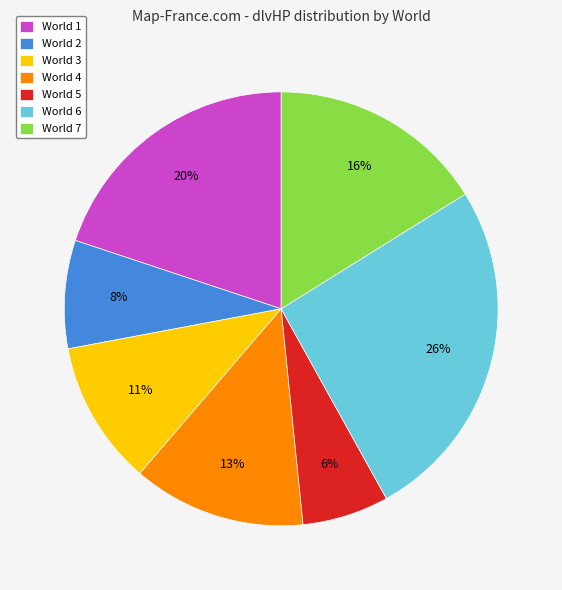

How many segments does this pie chart have?

7